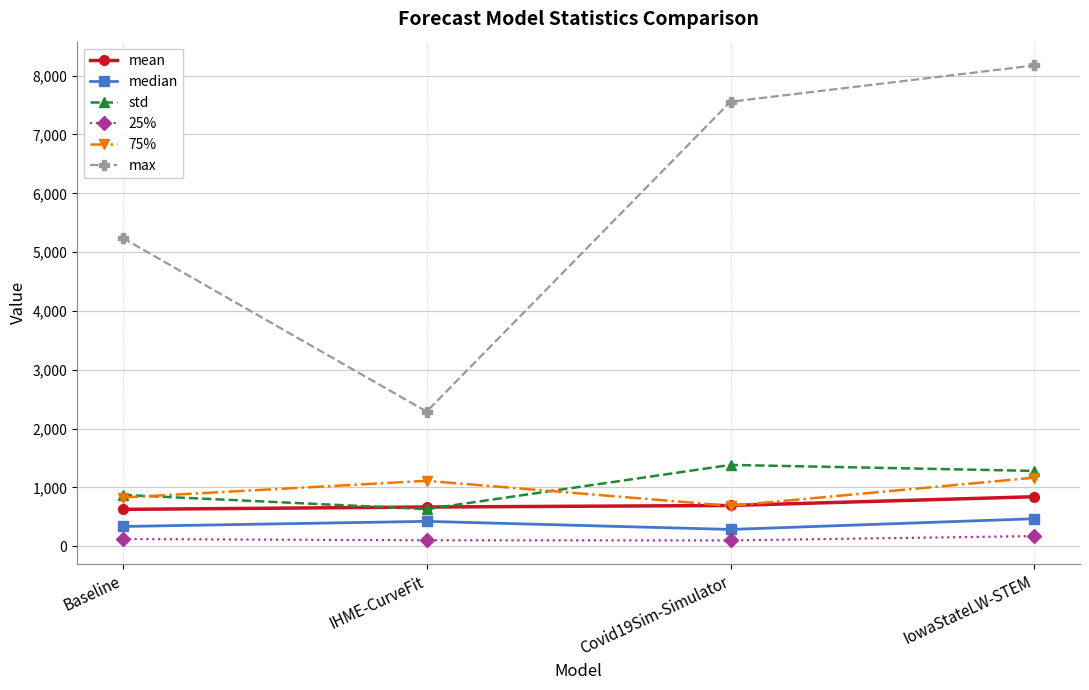

What are all the series names shown in the legend?

mean, median, std, 25%, 75%, max